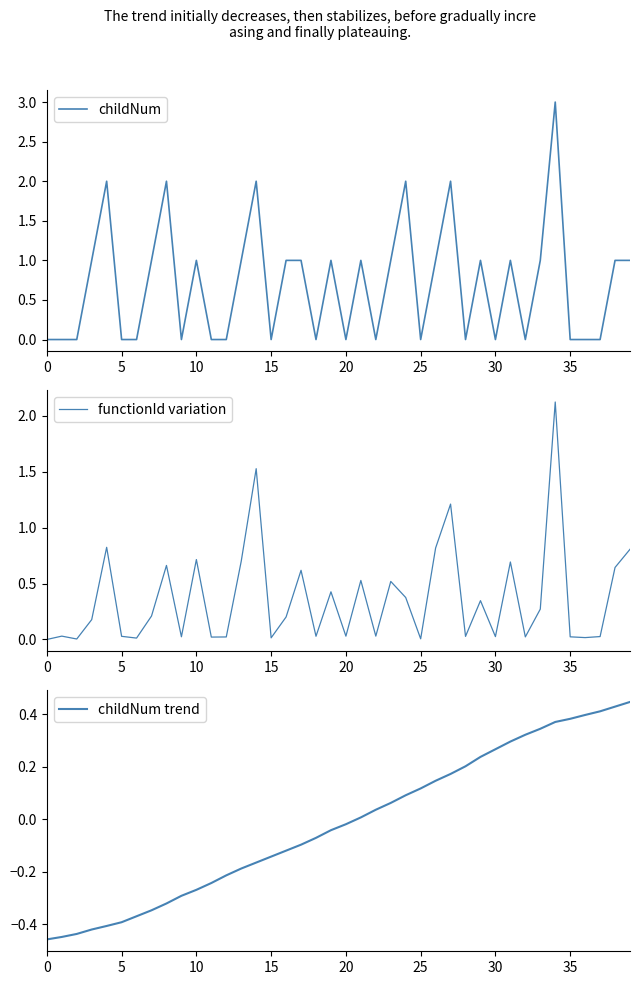

Does the chart display data point markers on the line(s)?

No